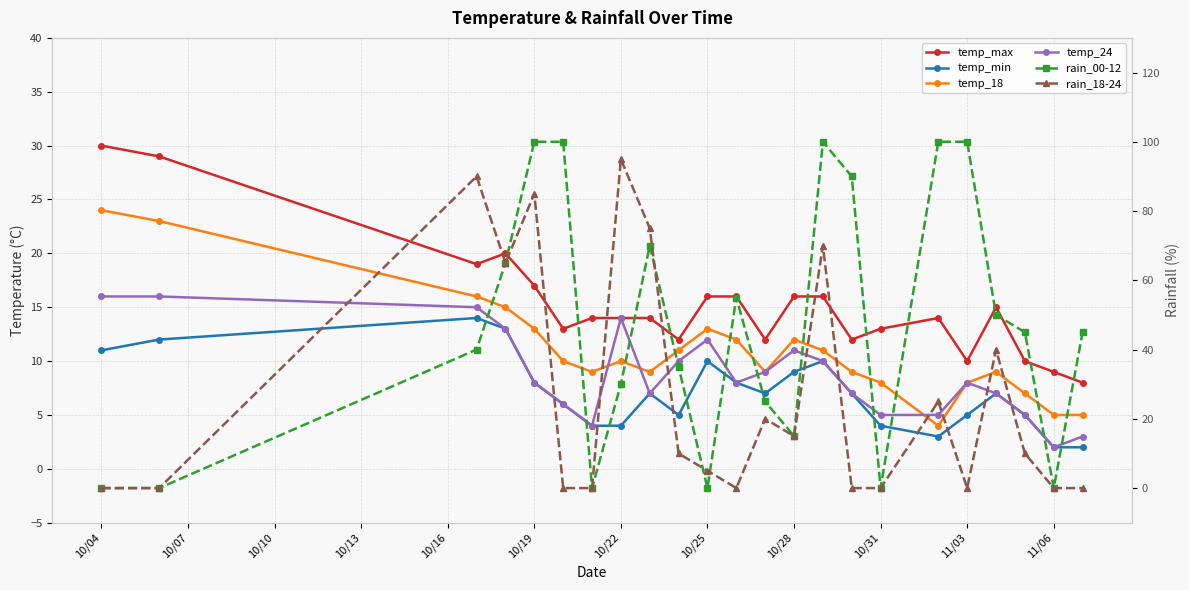

What is the approximate value of temp_18 at 10/19, to the nearest 5?

15